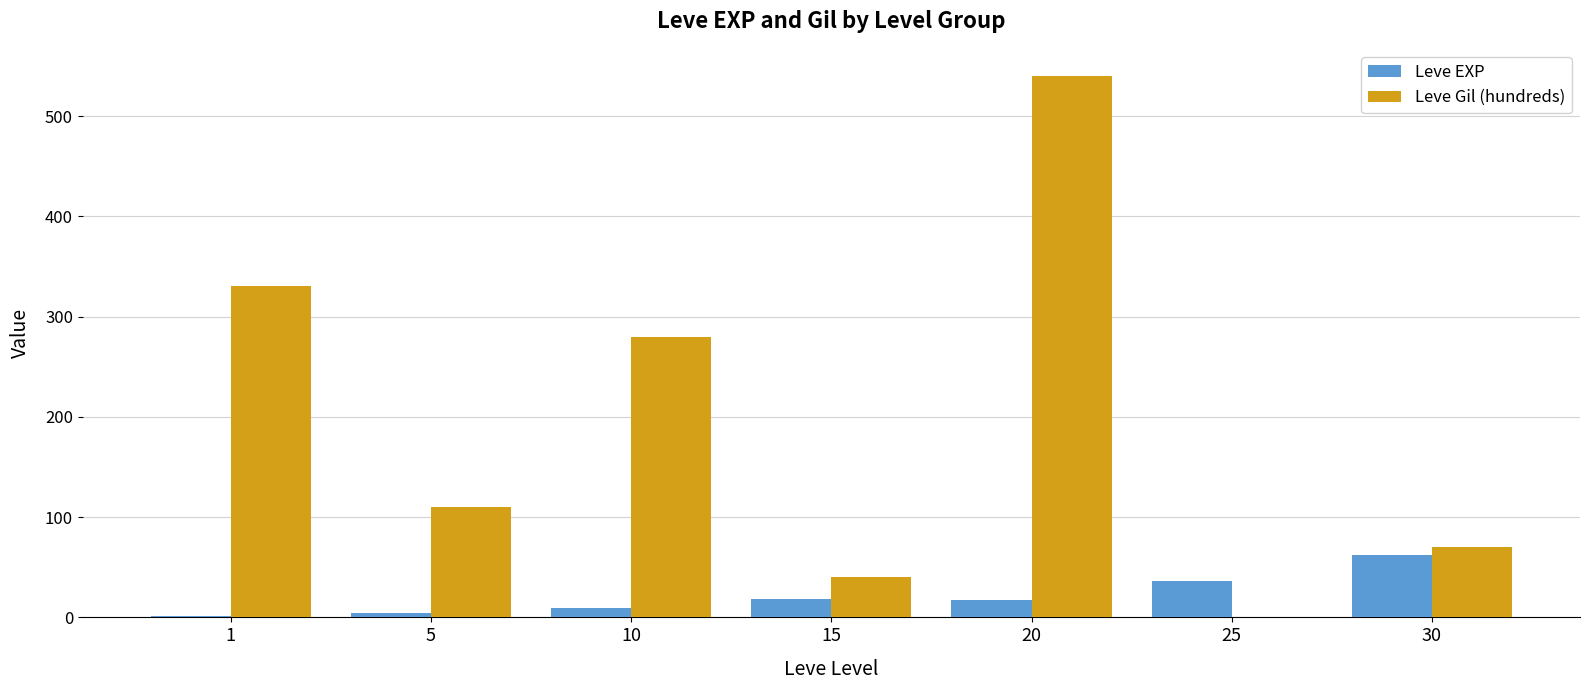

Between 1 and 25, which series saw the biggest shift?

Leve Gil (hundreds)